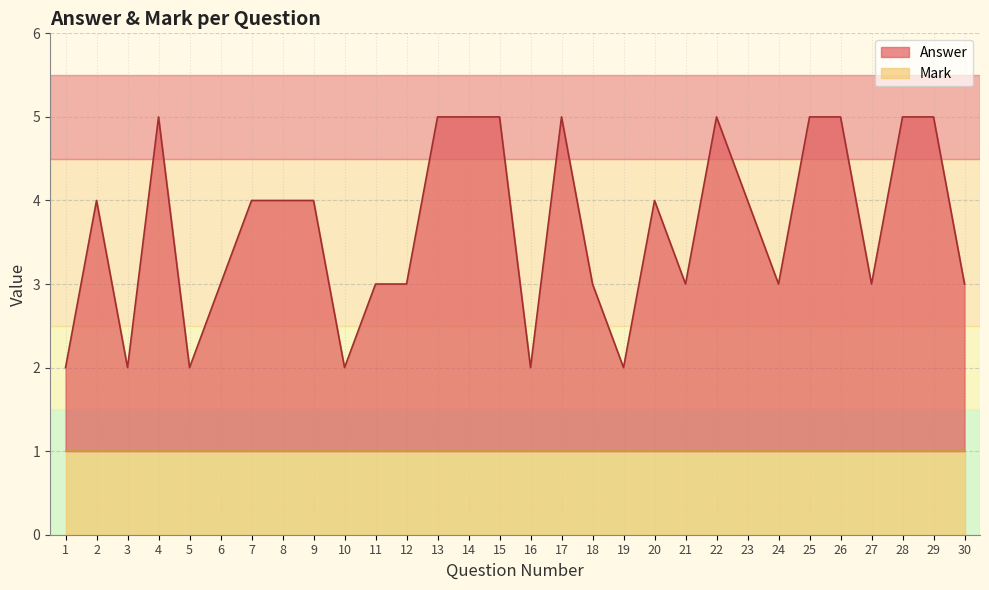

How many lines are shown in the chart?

1